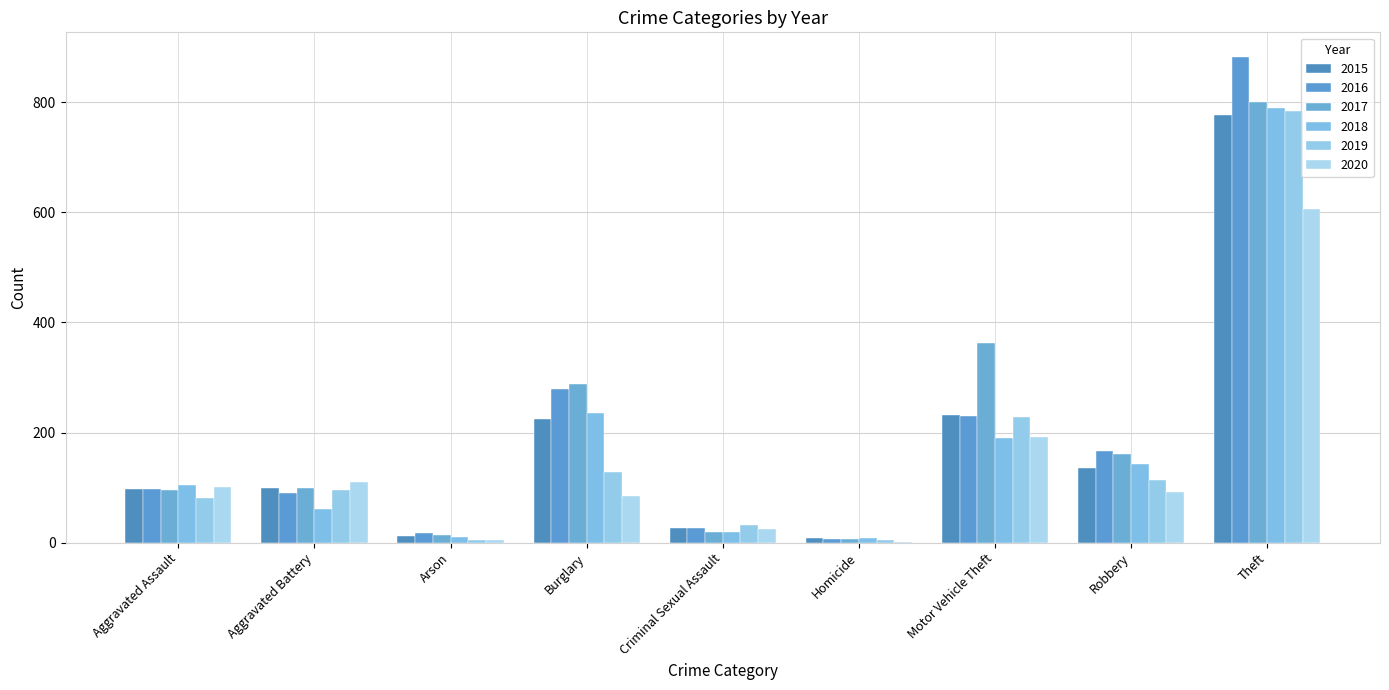

Rank the series at Arson from highest to lowest value.

2016, 2017, 2015, 2018, 2019, 2020